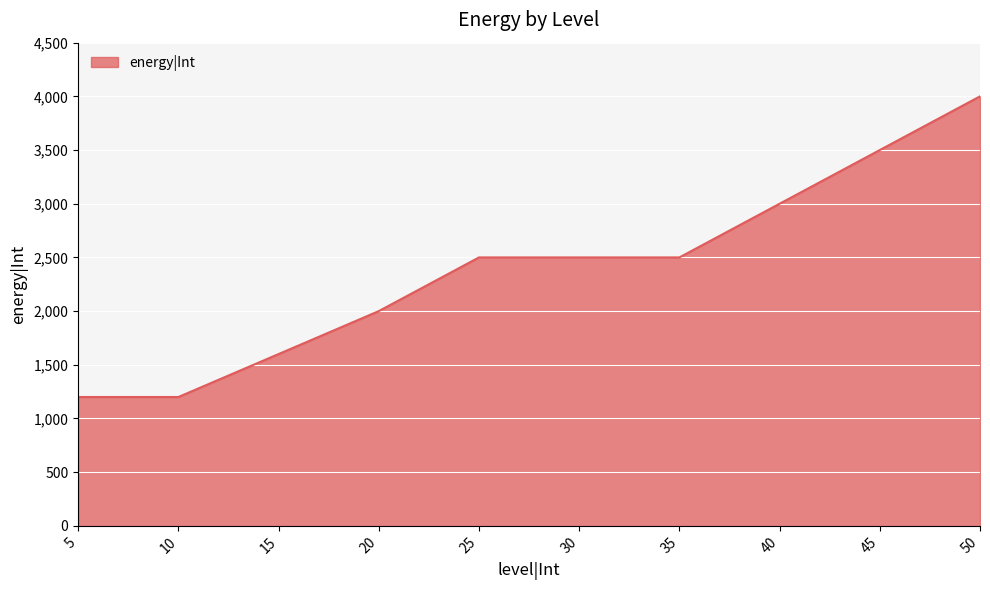

What is the maximum value shown in the chart?

4000